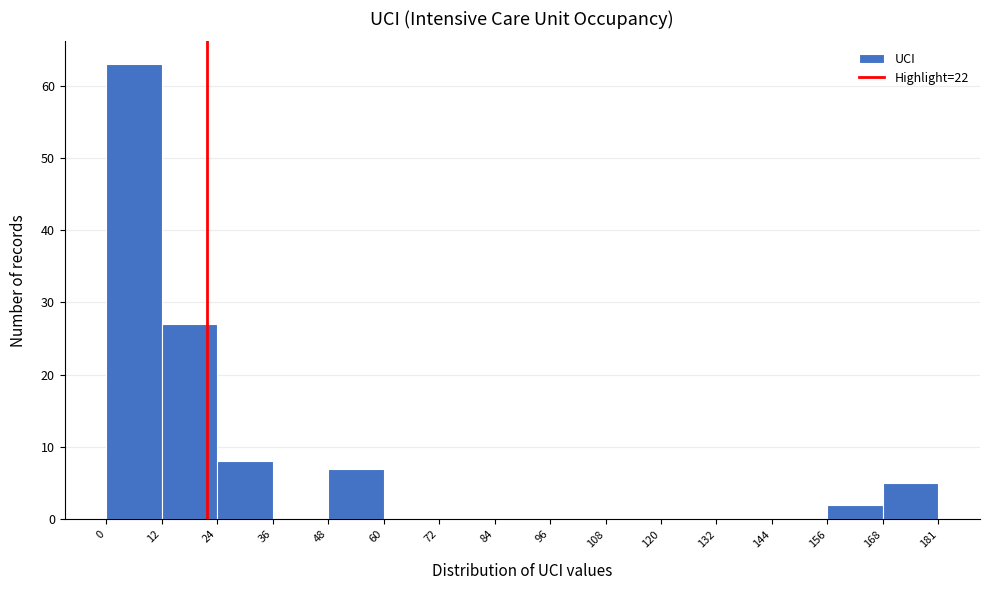

Which range on the x-axis has the tallest bar?

0 to 12